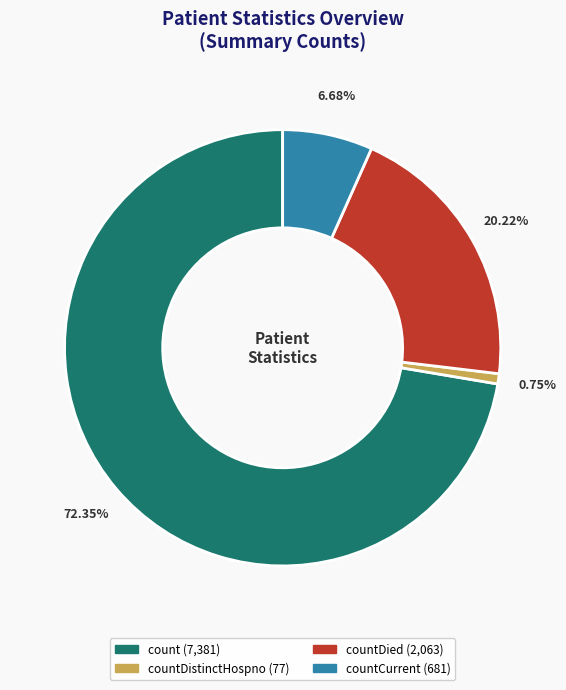

Does any single category account for the majority?

Yes